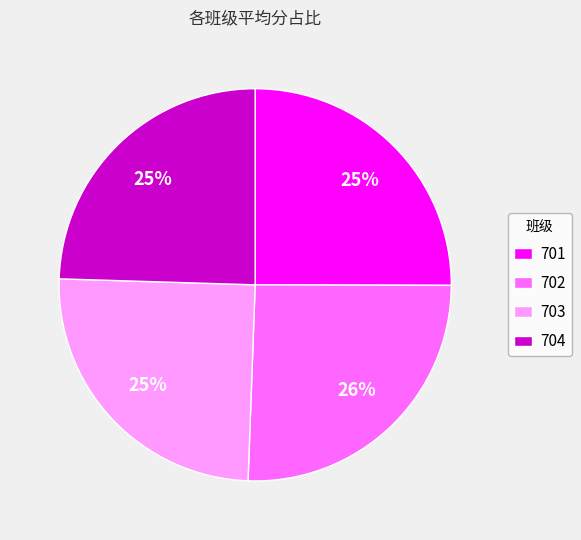

Do 704 and 703 together represent more than half of the pie?

No